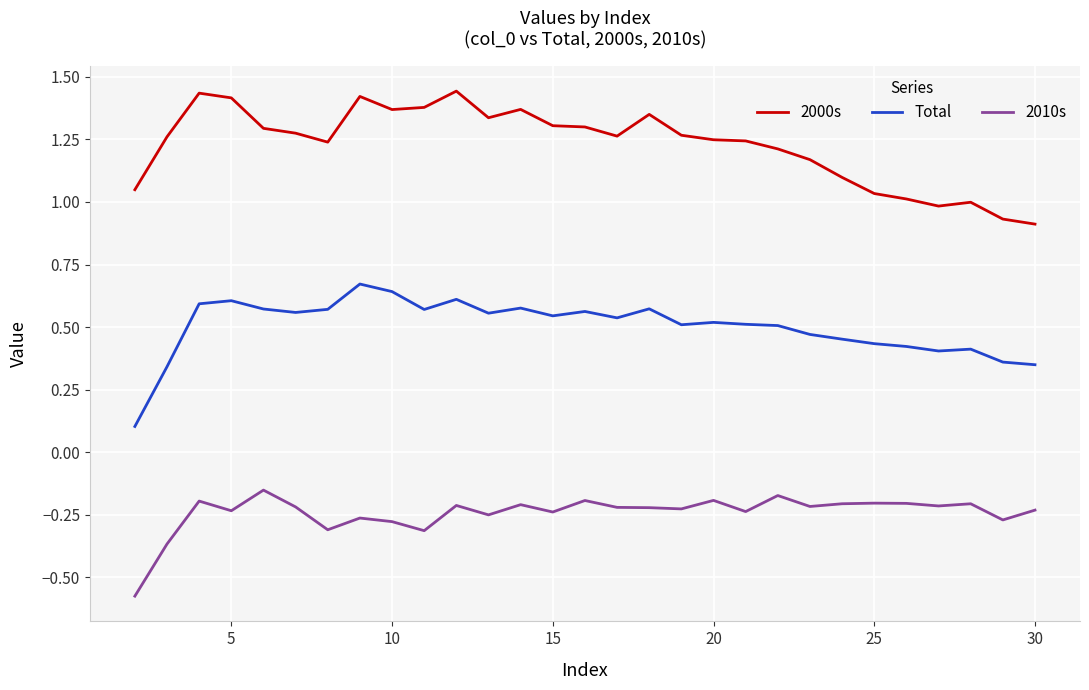

Which series has the largest total across all categories?

2000s